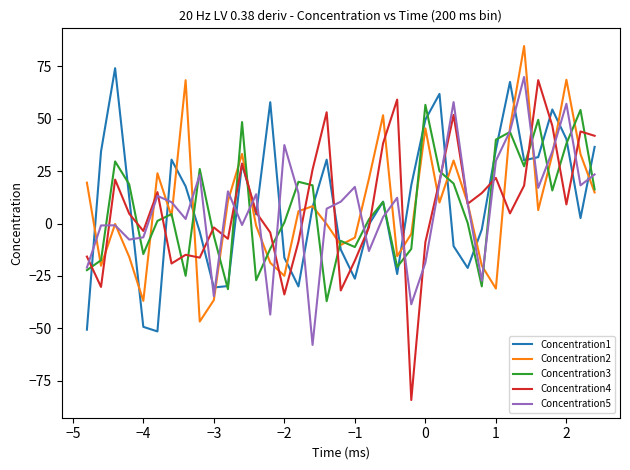

Which series has the largest range (max minus min)?

Concentration4